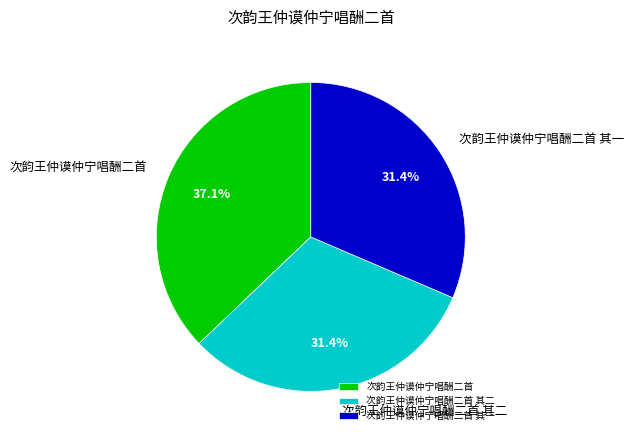

To the nearest percent, what portion does 次韵王仲谟仲宁唱酬二首 其一 represent?

31%